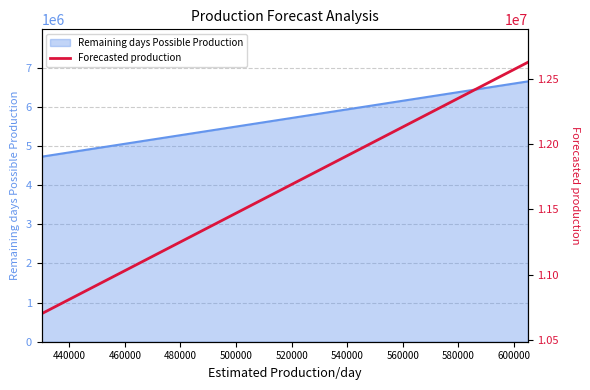

Does the chart display data point markers on the line(s)?

No